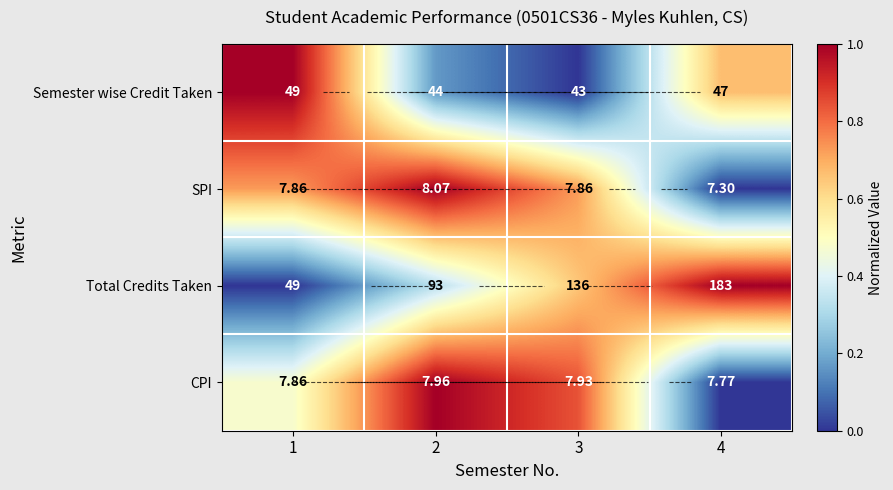

Is the value of SPI at 4 greater than the value of Semester wise Credit Taken at 2?

No